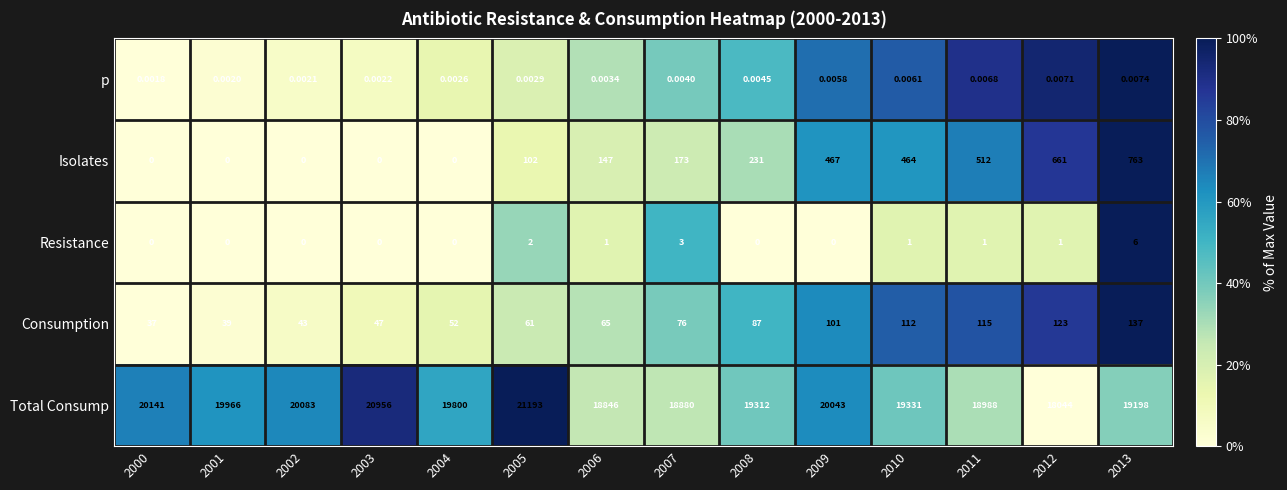

Which series changed the most between 2002 and 2009?

Isolates